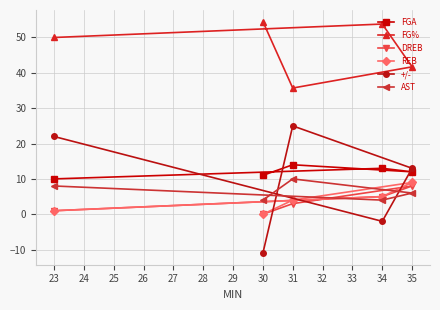

What is the smallest value displayed?

-11.0